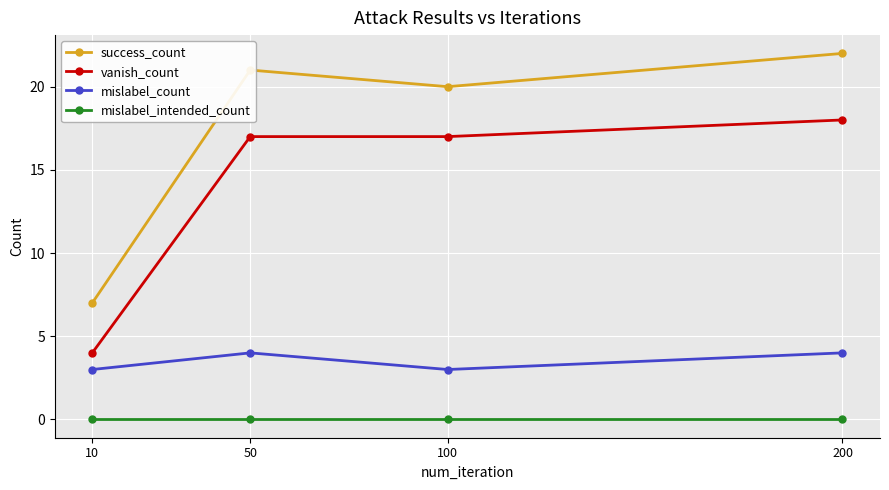

True or false: mislabel_intended_count and mislabel_count cross at least once.

False